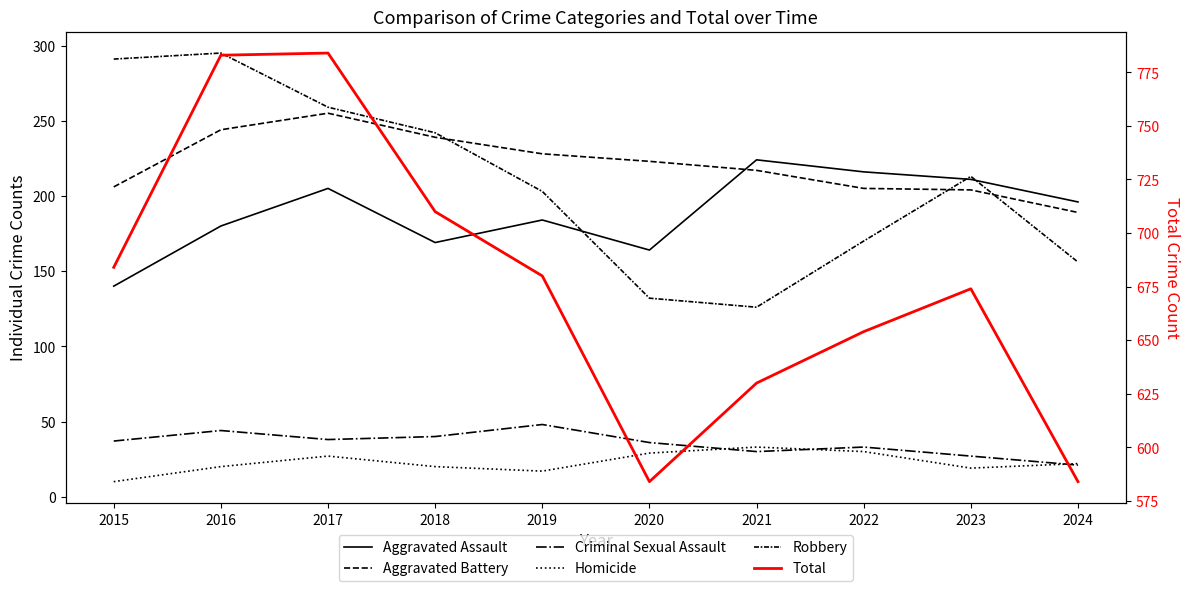

Where is the first local maximum for Aggravated Battery?

2017